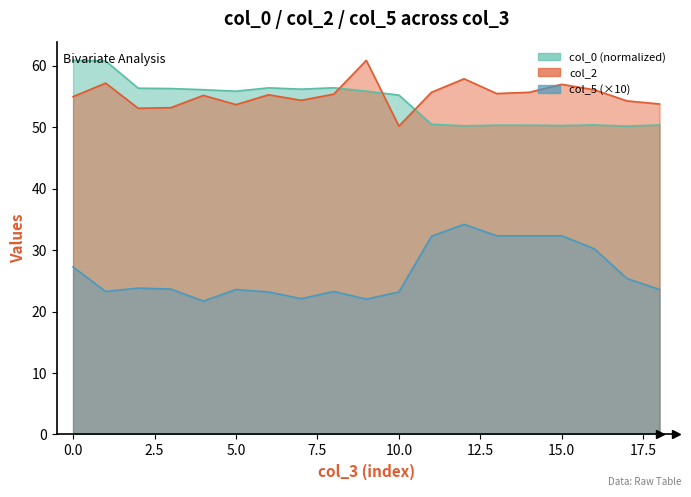

True or false: col_2 and col_0 cross at least once.

True